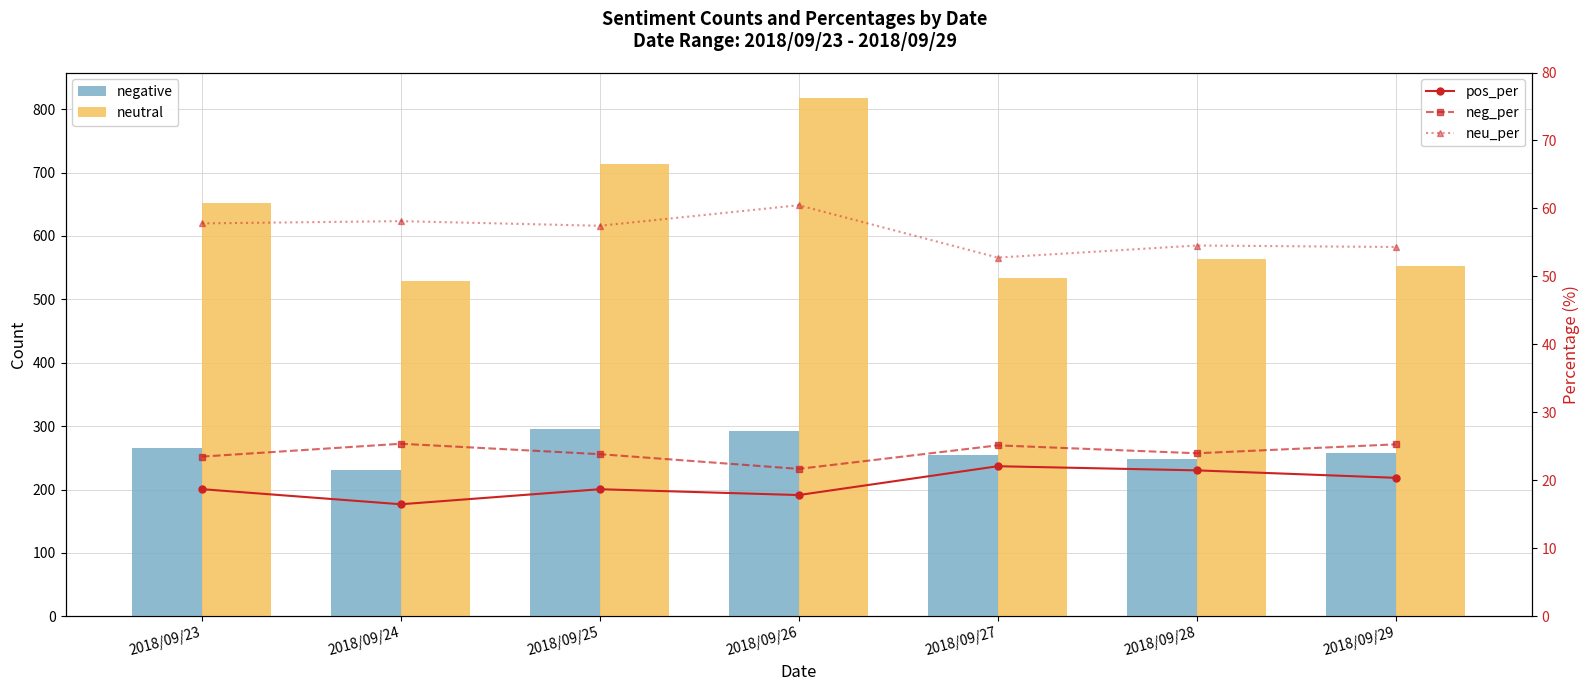

At 2018/09/29, list the series in order from largest to smallest.

neutral, negative, neu_per, neg_per, pos_per